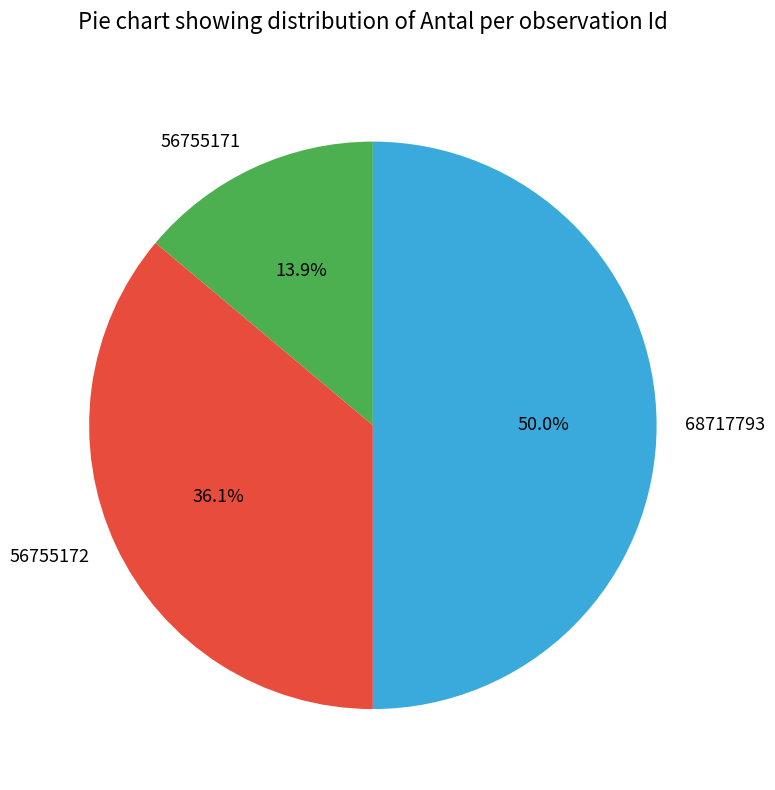

Which category has the smallest portion of the pie?

56755171